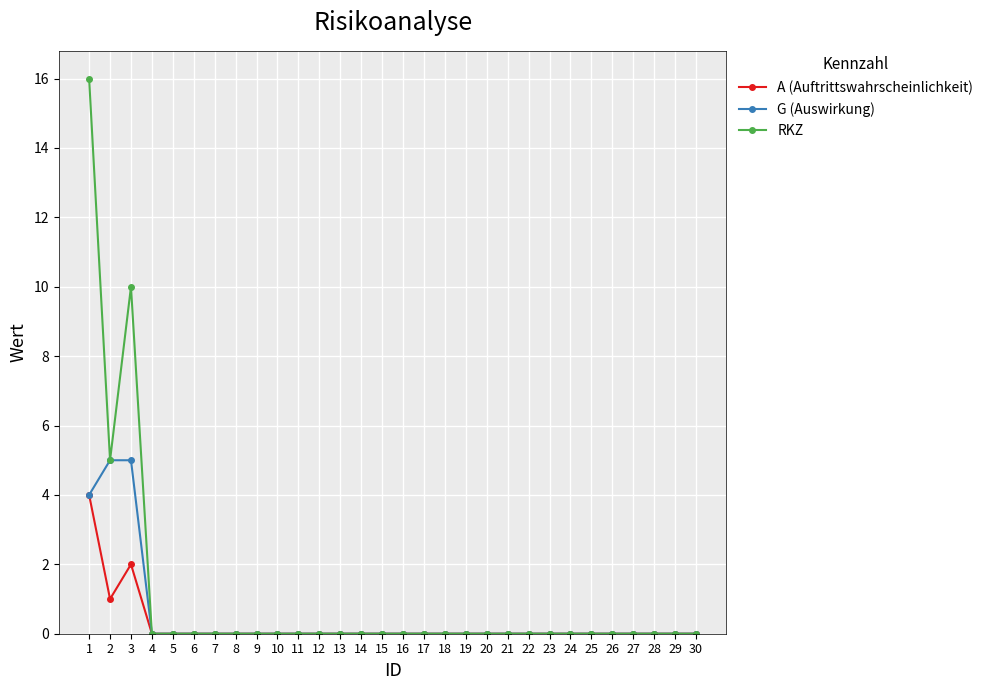

Where is the first local minimum for RKZ?

2